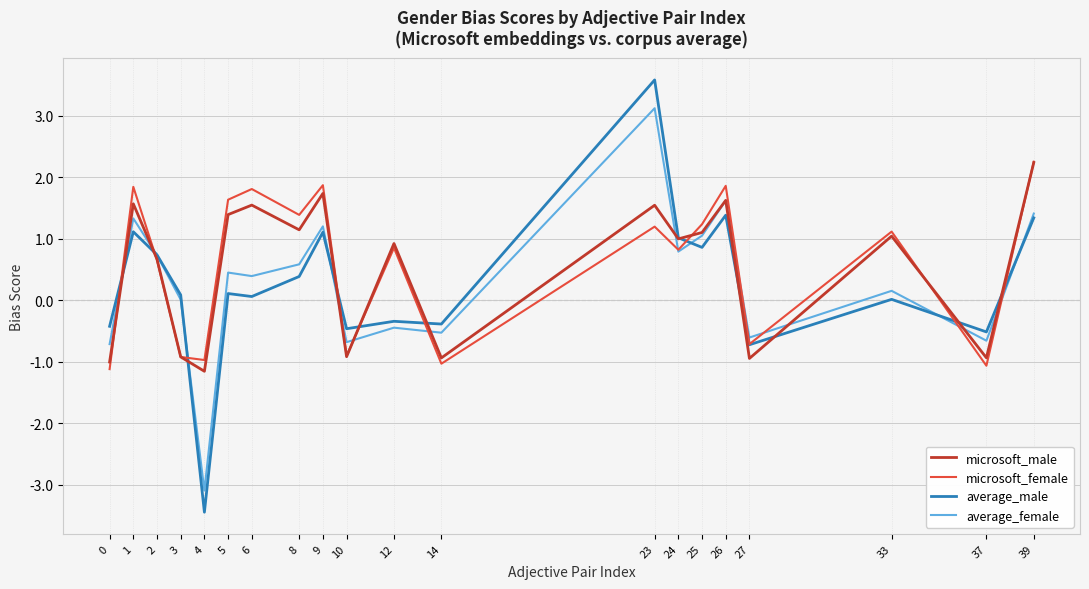

What is the smallest value displayed?

-3.4